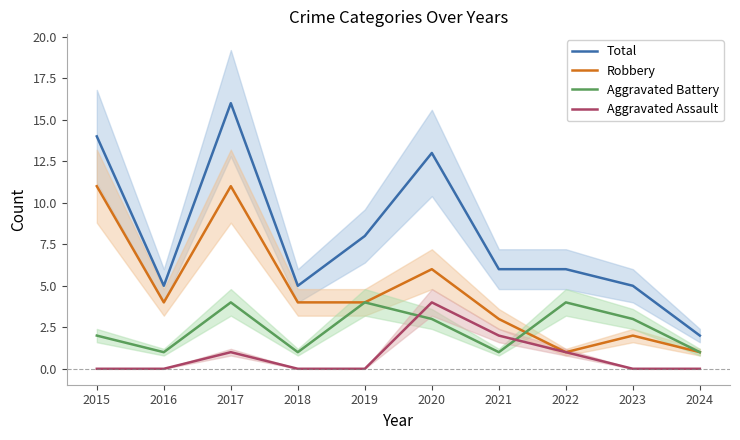

How many intersections are there between Aggravated Assault and Aggravated Battery?

2